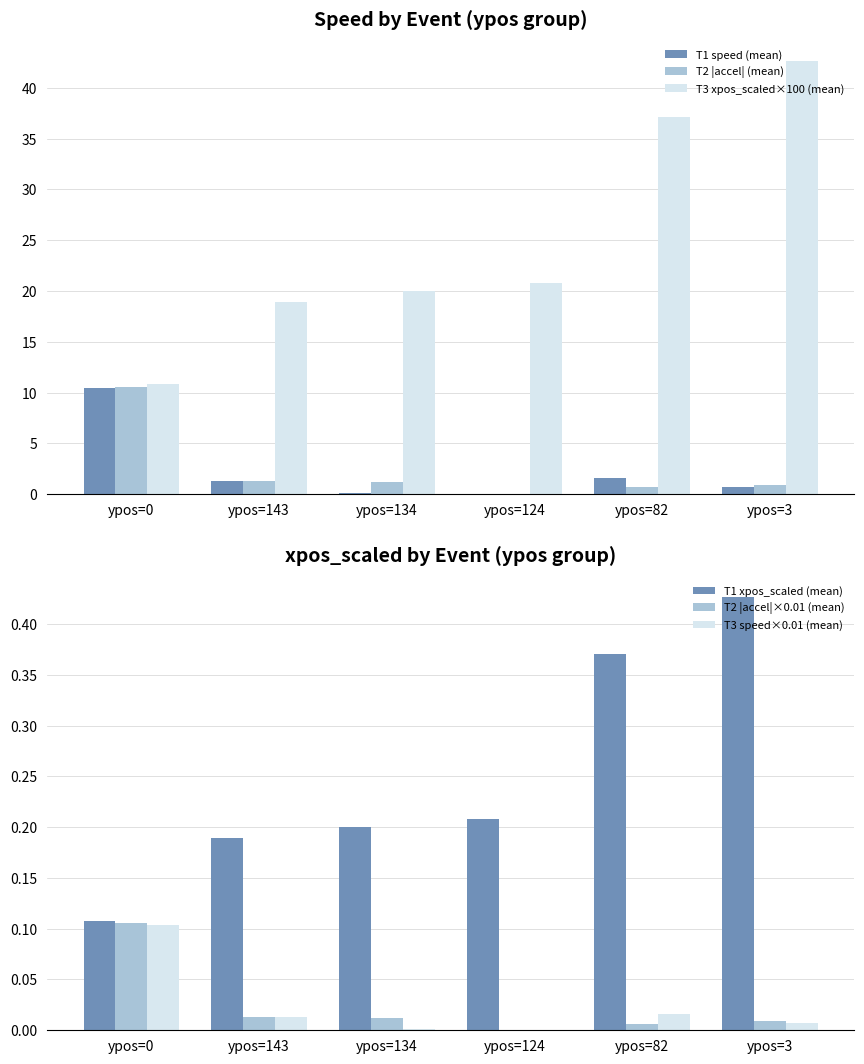

What is the difference between the second highest and minimum values in the T3 xpos_scaled×100 (mean) series?

26.3